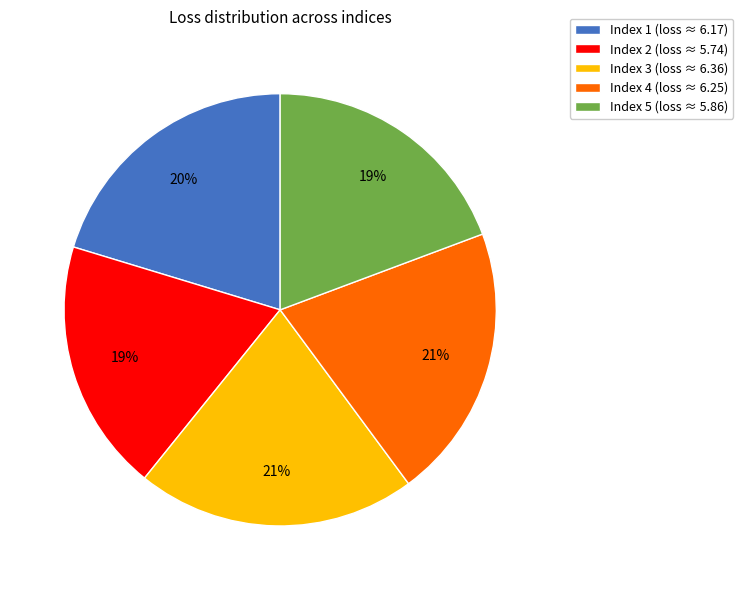

To the nearest percent, what is the average slice percentage?

20%